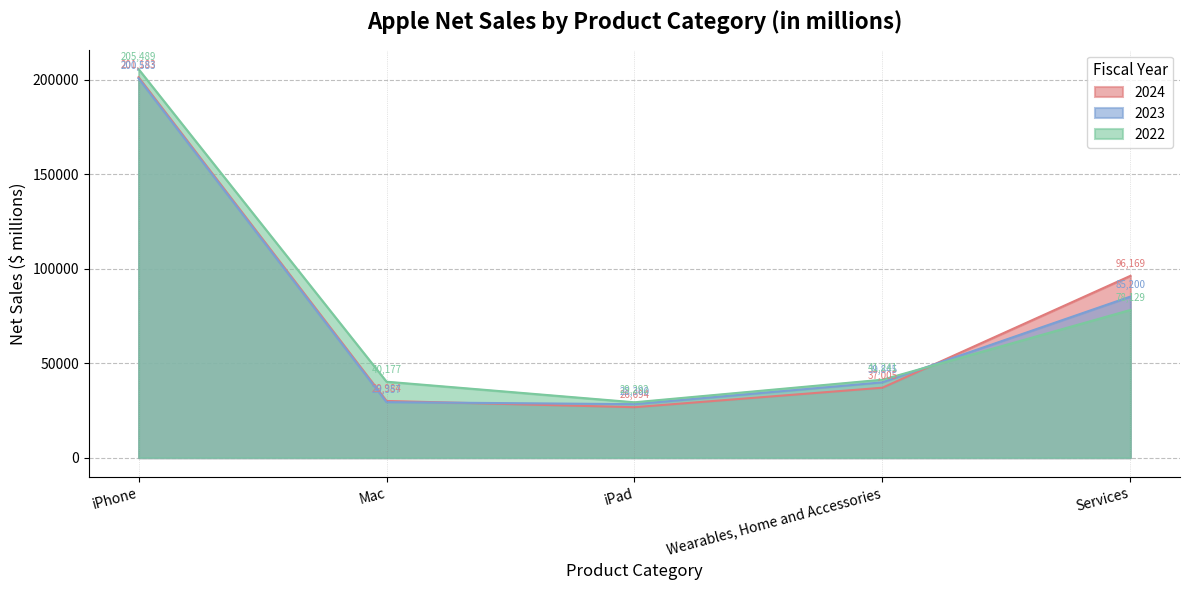

Which series has the largest range (max minus min)?

2022